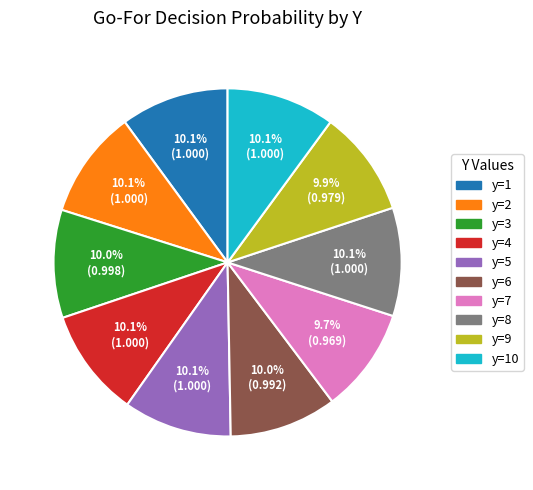

Is there a majority slice in this chart?

No